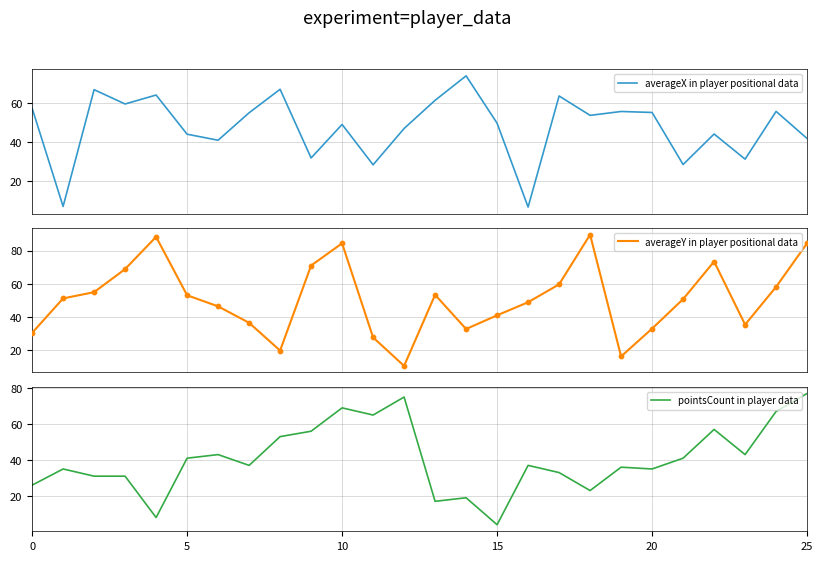

Which series has the largest Y range (max minus min)?

averageY in player positional data